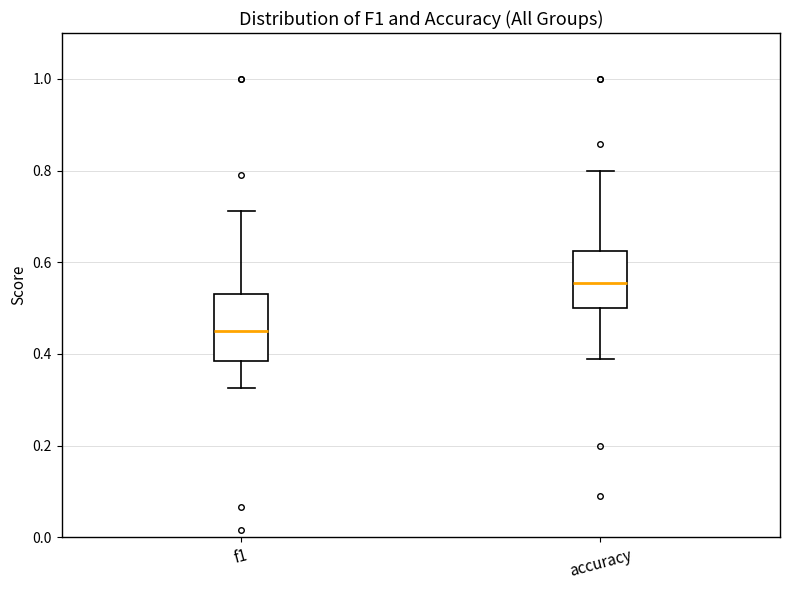

Which box's median line is the highest?

accuracy